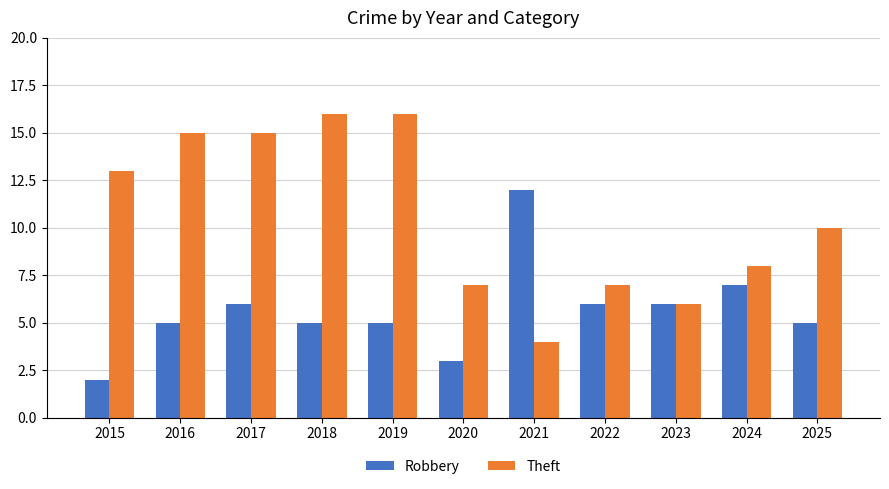

Rank the series by their maximum value, from highest to lowest.

Theft, Robbery